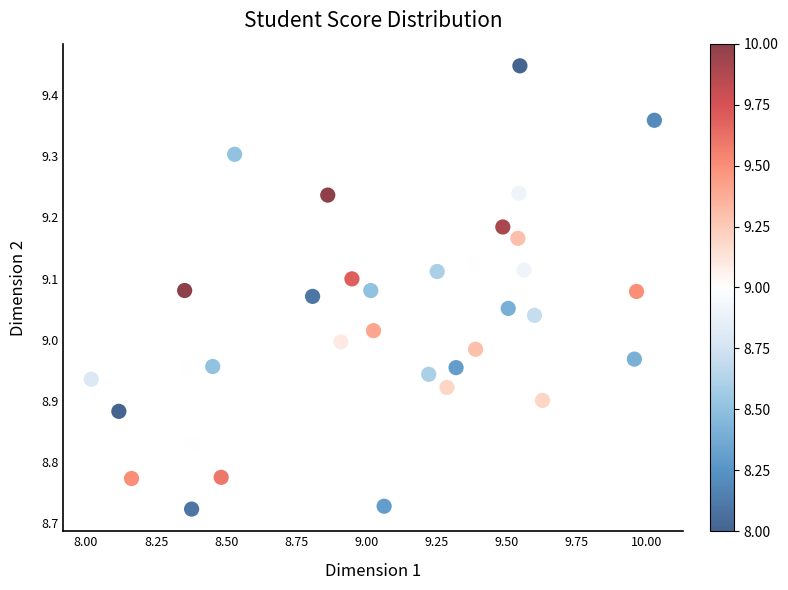

What is the range of Y values (max minus min)?

0.7